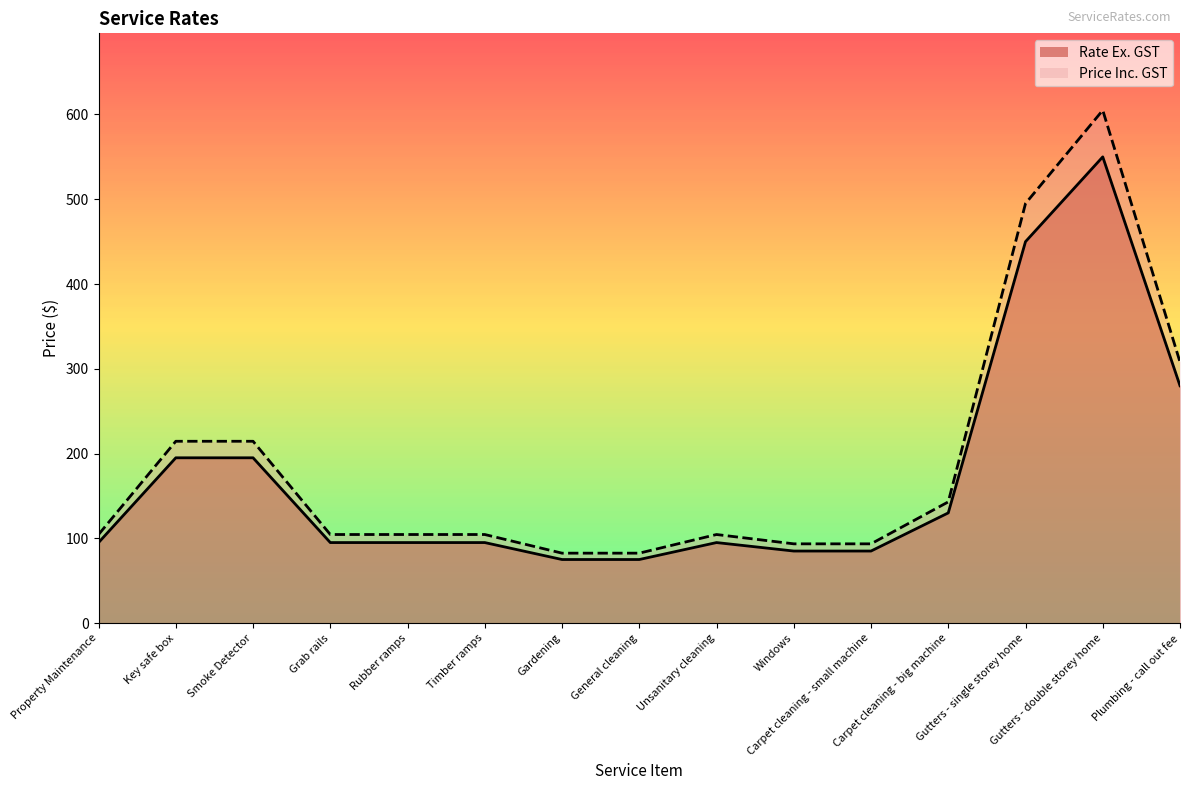

What is the label of the 13th point from the right?

Smoke Detector